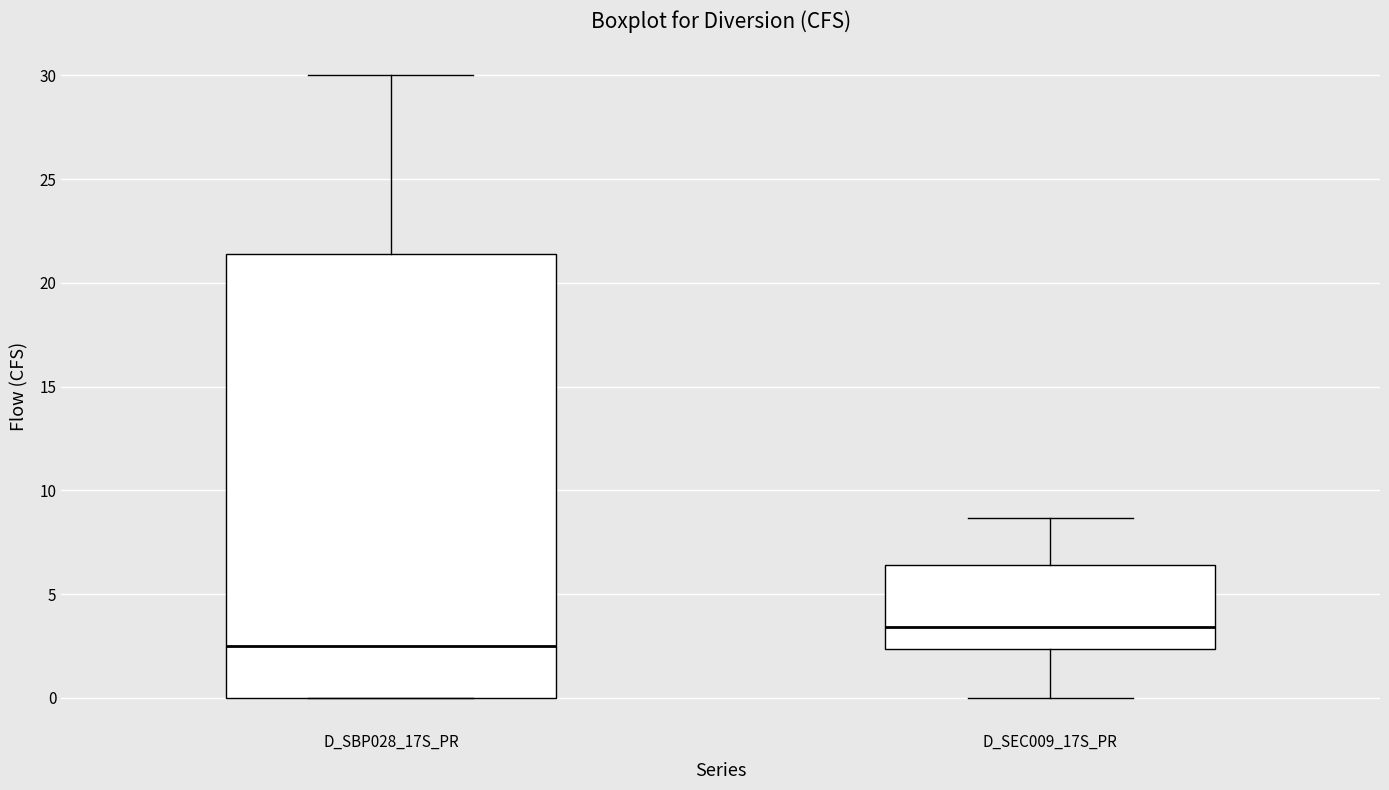

Which box is the tallest, from its lower edge to its upper edge?

D_SBP028_17S_PR